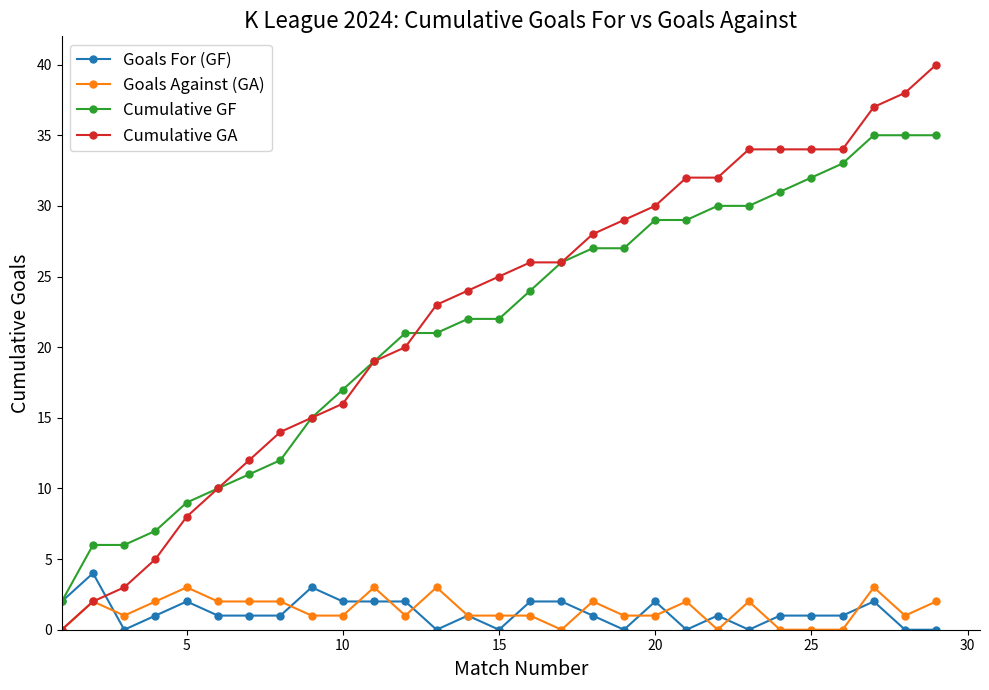

True or false: Goals For (GF) has more than 1 points higher than both neighbors.

True